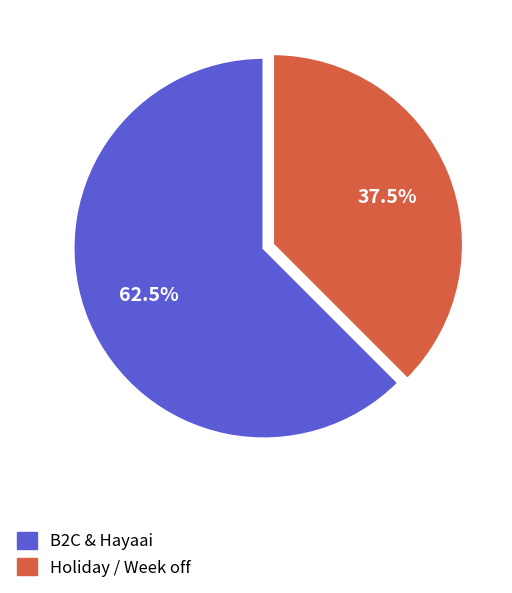

What is the smallest slice in the pie chart?

Holiday / Week off